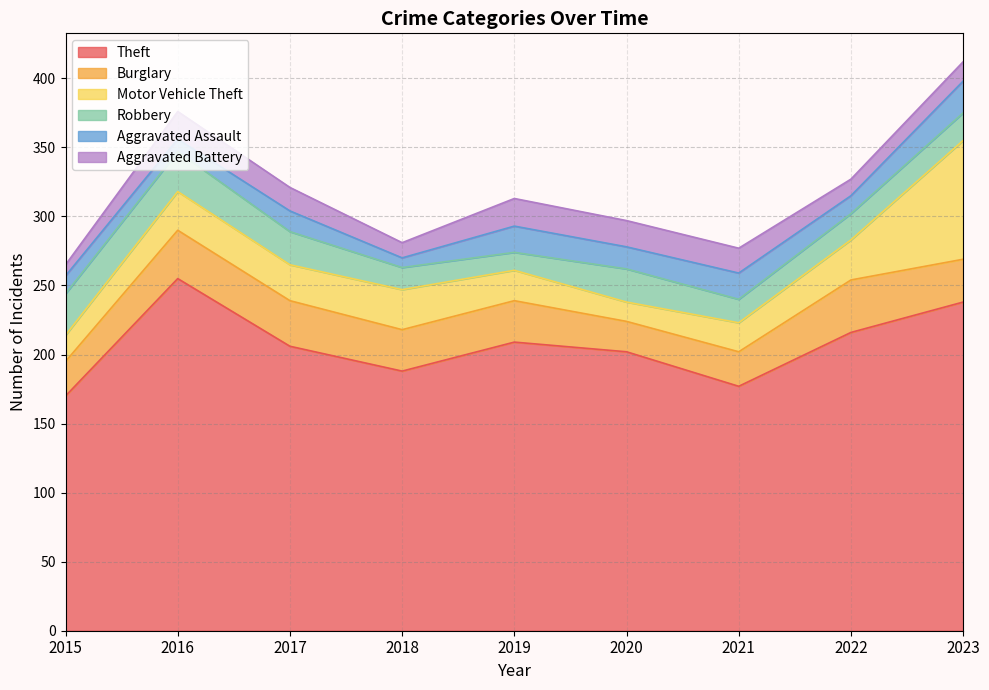

How many lines are shown in the chart?

6